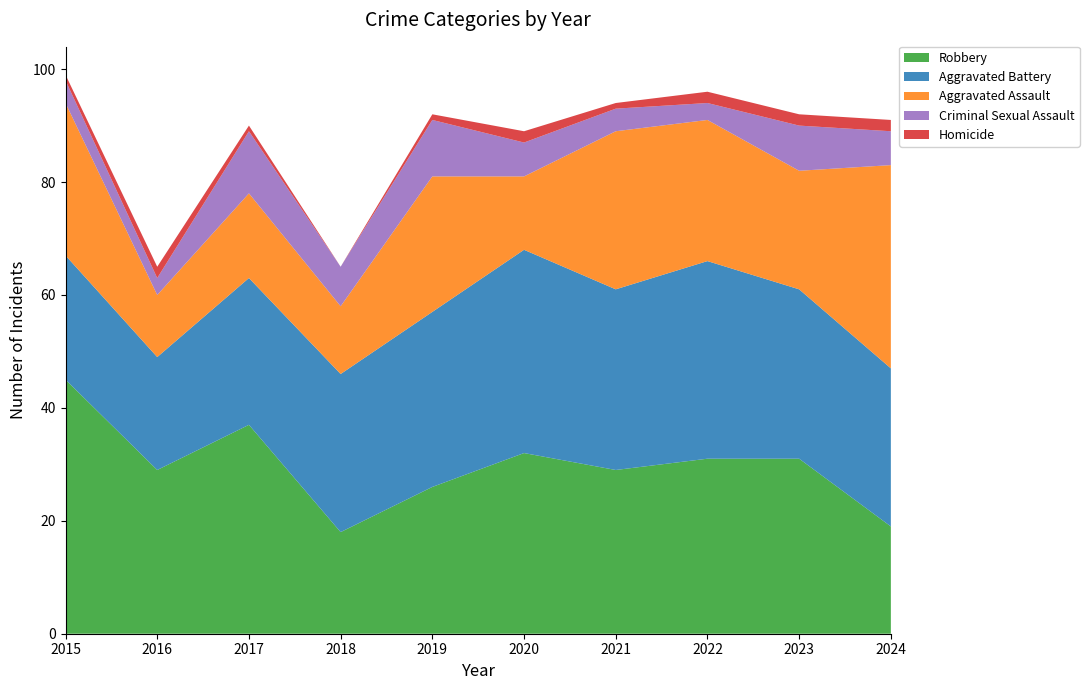

Reading right to left, what are all the values shown in this chart?

Aggravated Assault: 2024=36	2023=21	2022=25	2021=28	2020=13	2019=24	2018=12	2017=15	2016=11	2015=27
Aggravated Battery: 2024=28	2023=30	2022=35	2021=32	2020=36	2019=31	2018=28	2017=26	2016=20	2015=22
Criminal Sexual Assault: 2024=6	2023=8	2022=3	2021=4	2020=6	2019=10	2018=7	2017=11	2016=3	2015=4
Homicide: 2024=2	2023=2	2022=2	2021=1	2020=2	2019=1	2018=0	2017=1	2016=2	2015=1
Robbery: 2024=19	2023=31	2022=31	2021=29	2020=32	2019=26	2018=18	2017=37	2016=29	2015=45